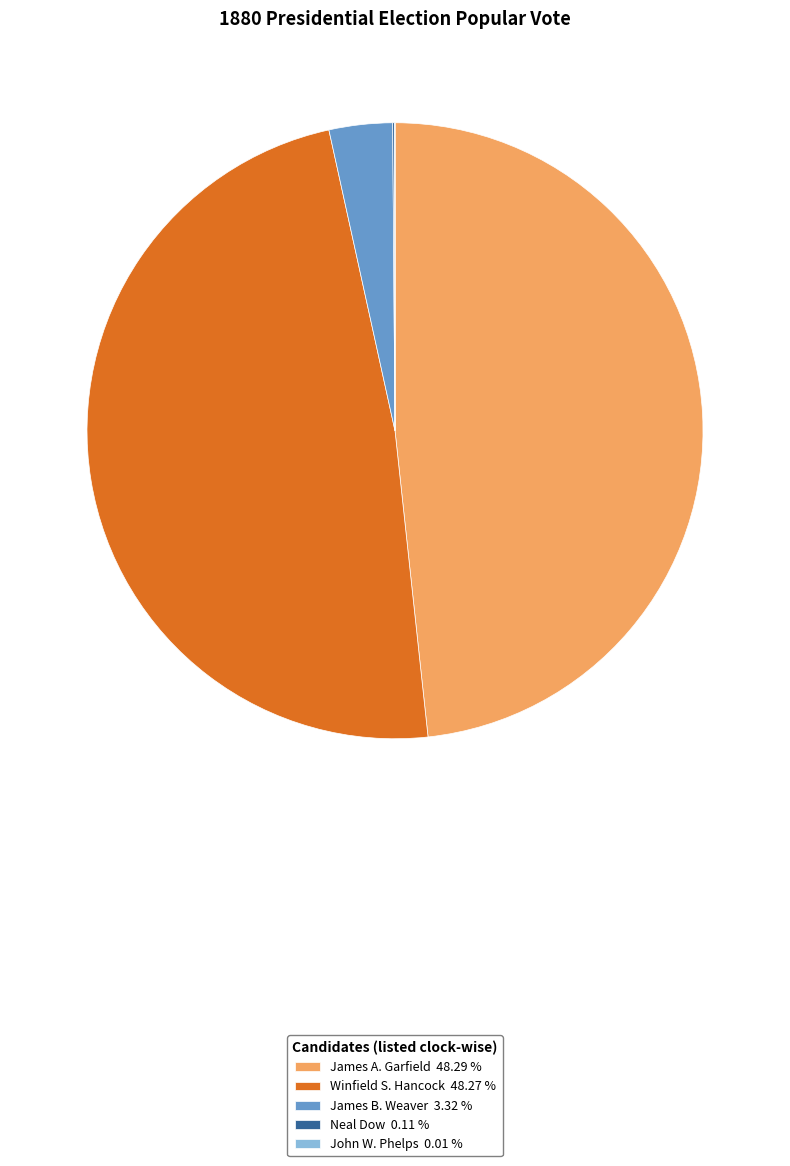

Is there any slice that represents more than half of the pie?

No